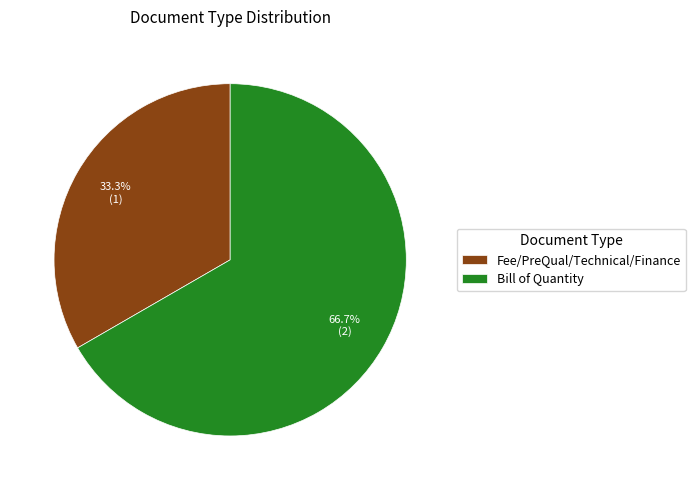

Is Bill of Quantity the majority of the pie?

Yes